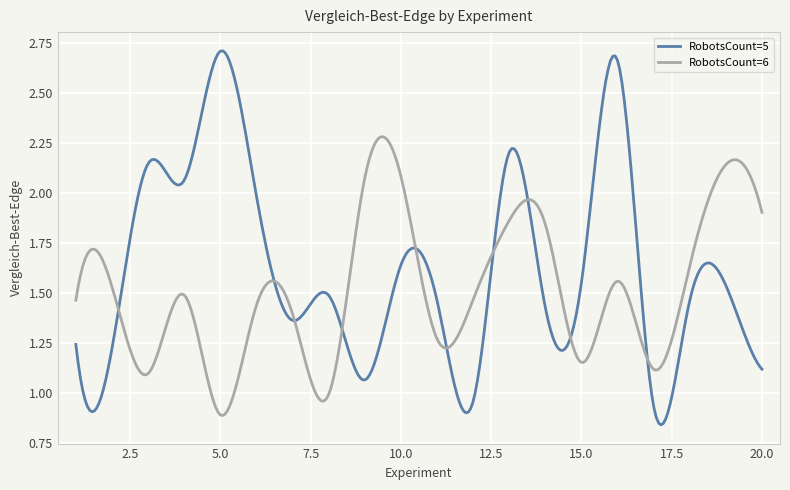

What are all the series names shown in the legend?

RobotsCount=5, RobotsCount=6